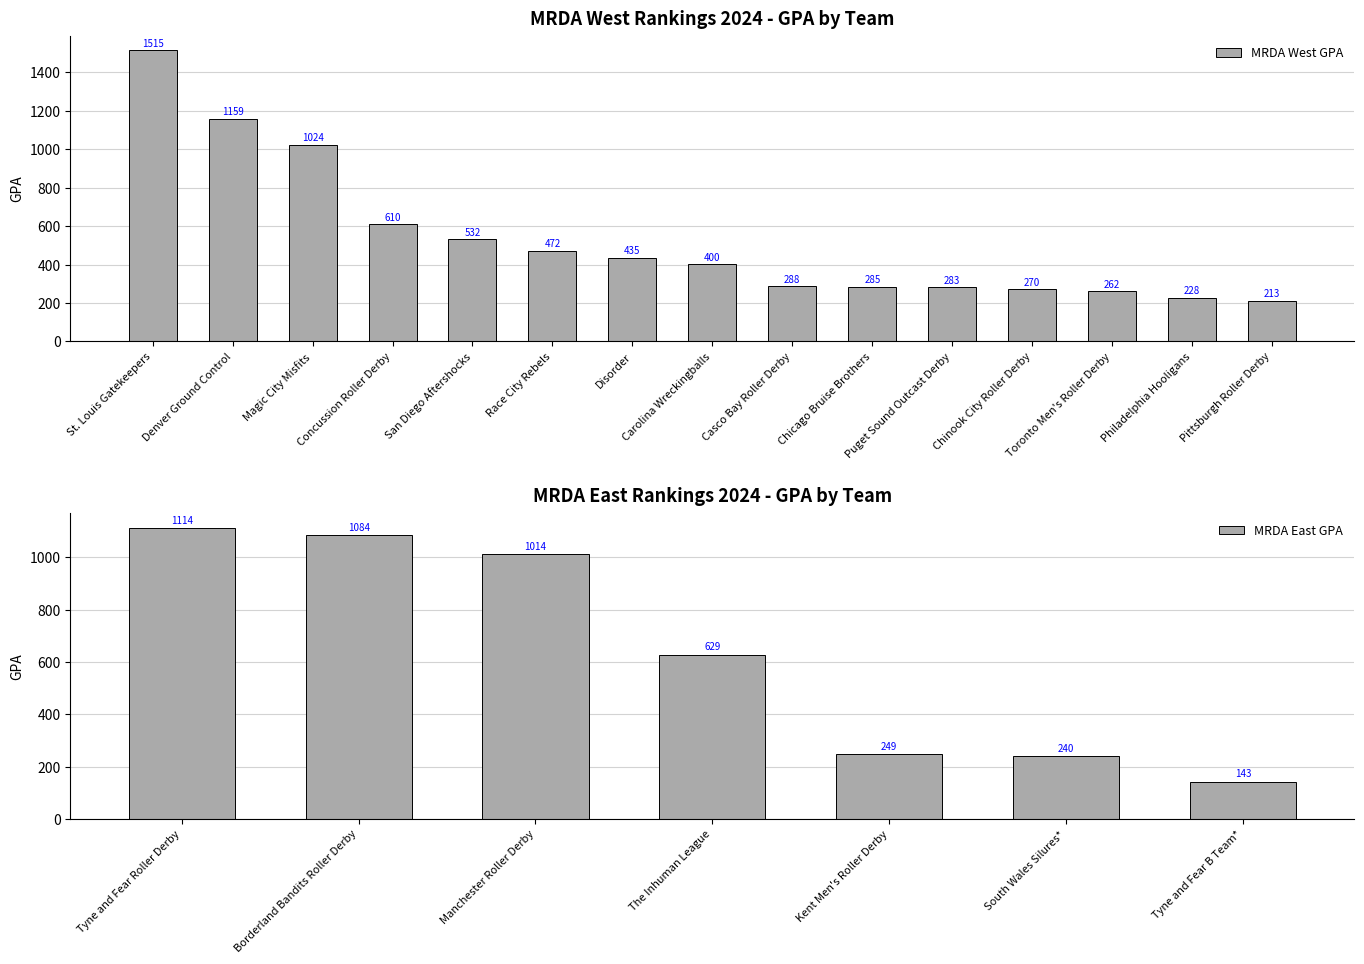

How many values in the MRDA East GPA series exceed 0?

7